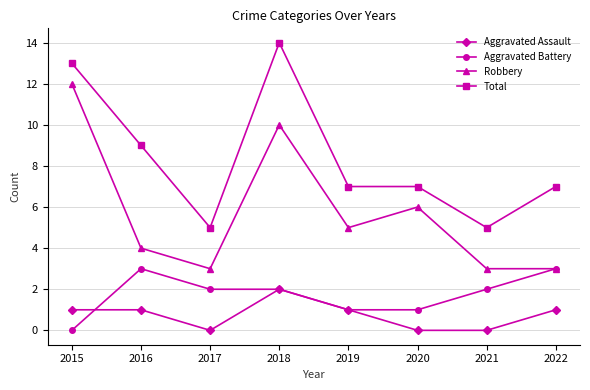

True or false: Aggravated Battery and Total cross at least once.

False